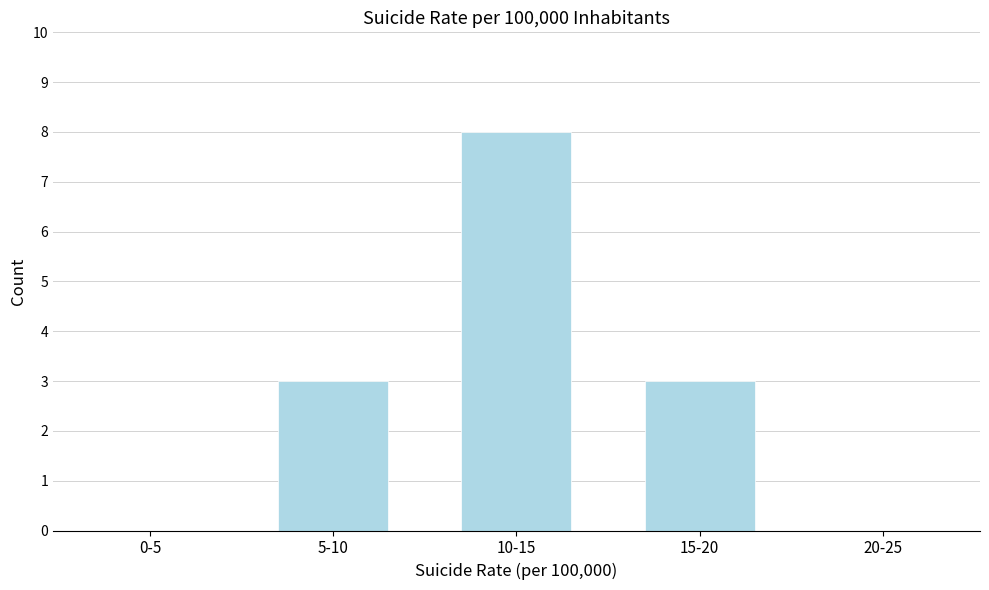

Reading left to right, extract all data points from this chart.

0-5=0	5-10=3	10-15=8	15-20=3	20-25=0